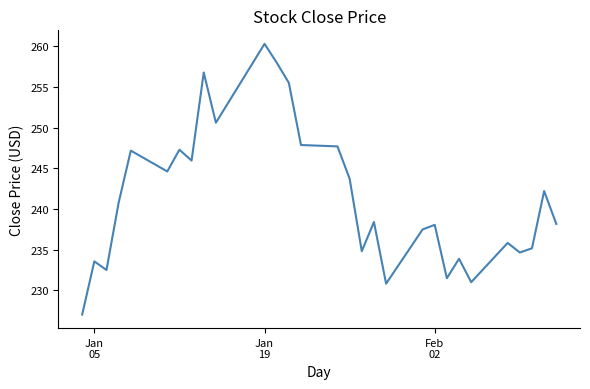

What is the greatest value displayed?

260.3